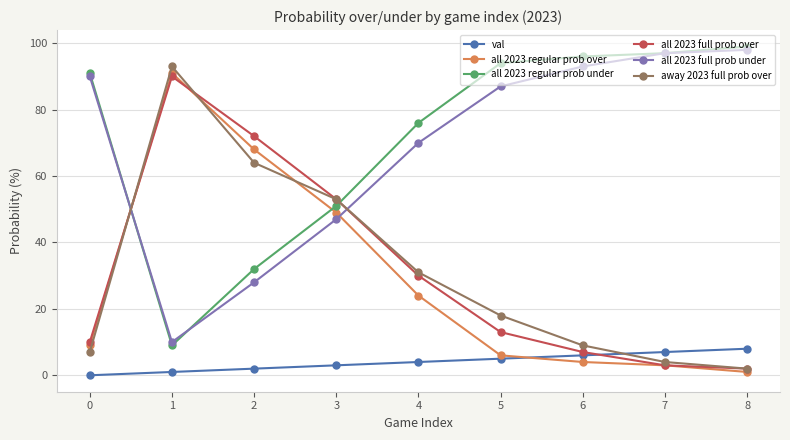

At how many categories does at least one series exceed 18?

9